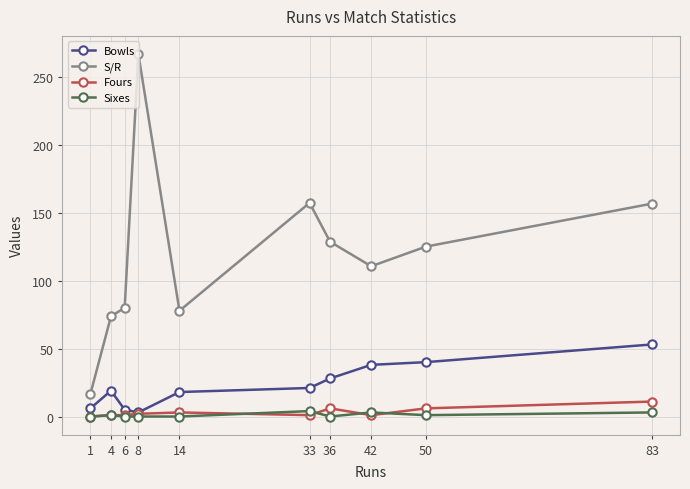

True or false: Bowls and S/R cross at least once.

False